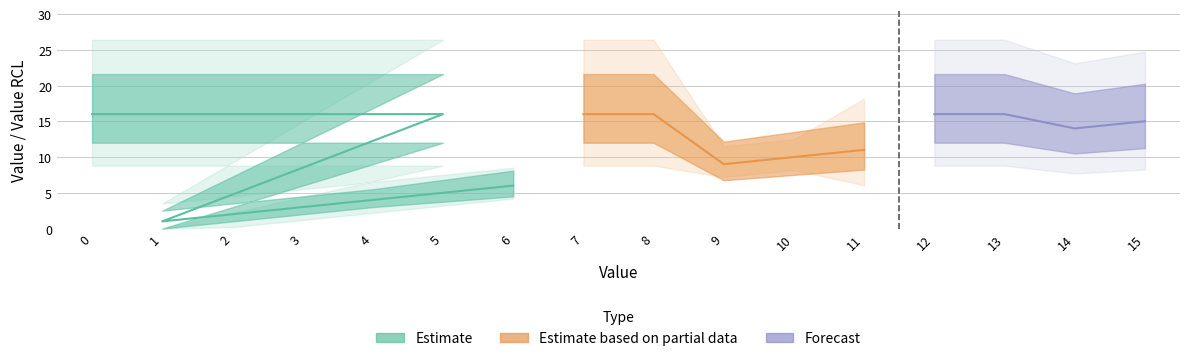

Reading left to right, transcribe all the data shown in this chart.

value: 0	5	1	2	3	4	6	7	8	9	10	11	12	13	14	15
value_rcl: 16	16	1	2	3	4	6	16	16	9	10	11	16	16	14	15